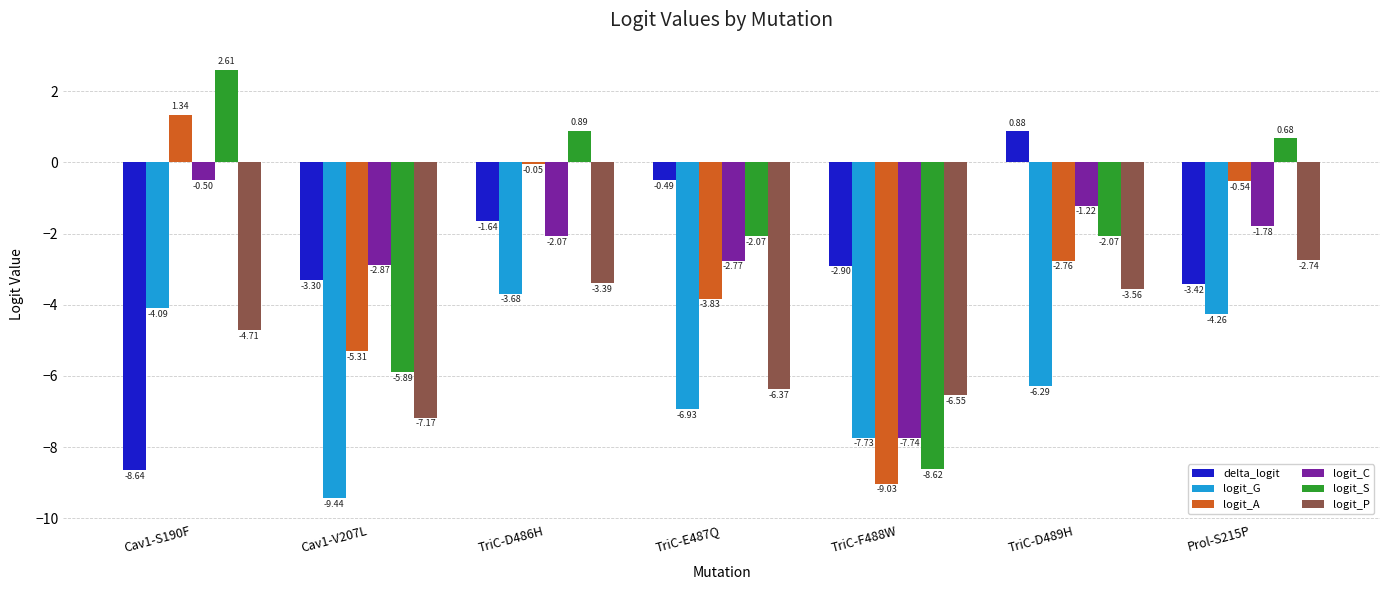

Which series has the widest spread of values?

logit_S